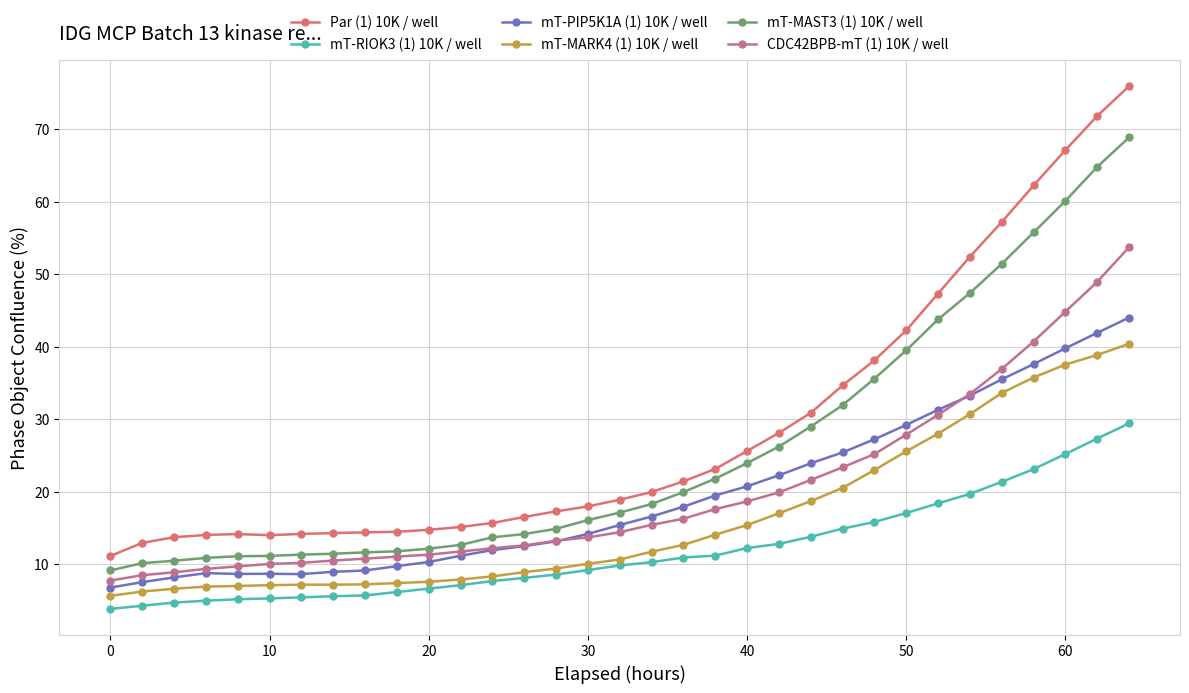

True or false: mT-MARK4 (1) 10K / well and CDC42BPB-mT (1) 10K / well cross at least once.

False